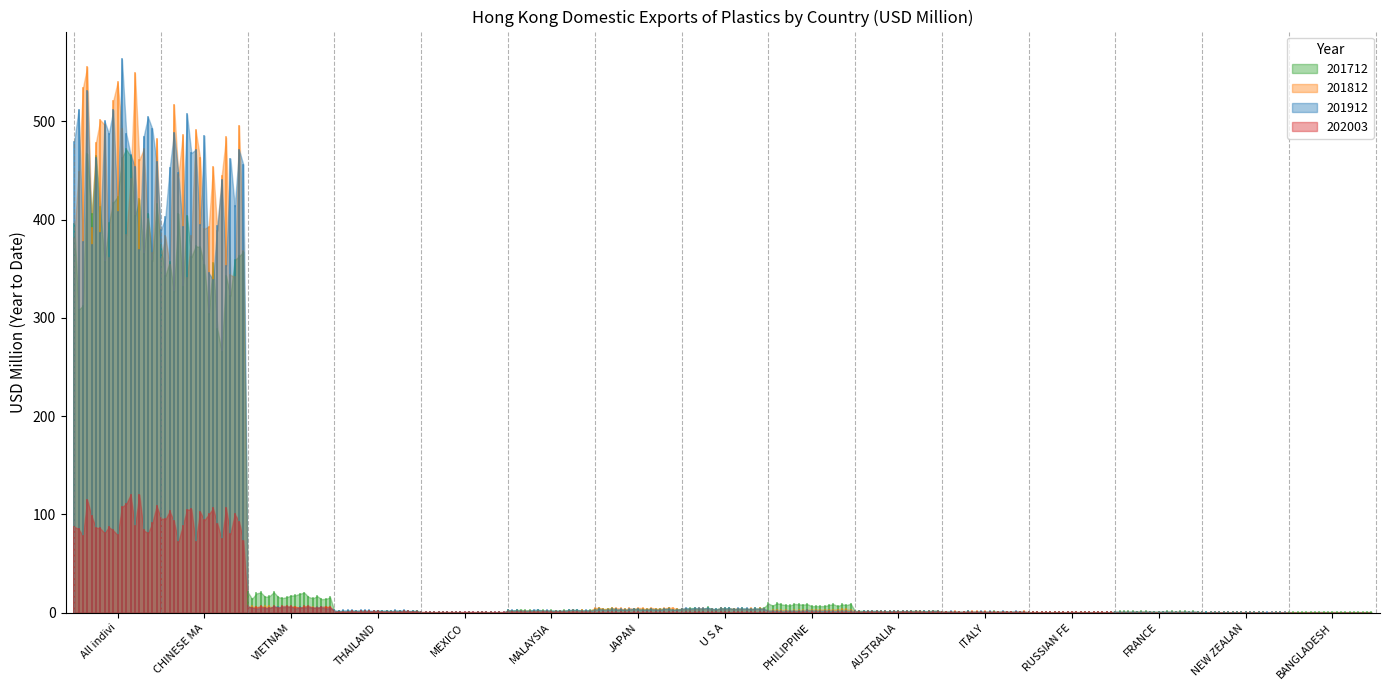

Reading right to left, transcribe all the data shown in this chart.

201712: 0.8	0.3	1.3	0.5	1.2	1.9	9.1	4.9	4.3	2.8	0.3	2.0	19.3	377.1	432.9
201812: 0.0	0.3	0.8	0.8	1.3	1.7	3.1	4.3	4.9	2.1	0.1	1.3	6.1	474.3	508.3
201912: 0.0	0.7	1.1	0.6	1.4	1.8	2.3	4.7	3.7	2.9	0.4	2.4	5.7	482.5	515.8
202003: 0.1	0.1	0.2	0.4	0.5	0.6	0.6	0.6	0.7	0.9	0.9	1.3	6.6	96.8	111.4